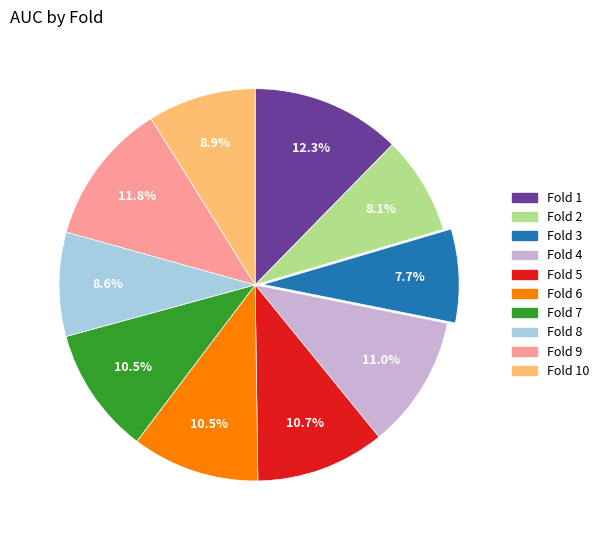

How many slices are in this pie chart?

10